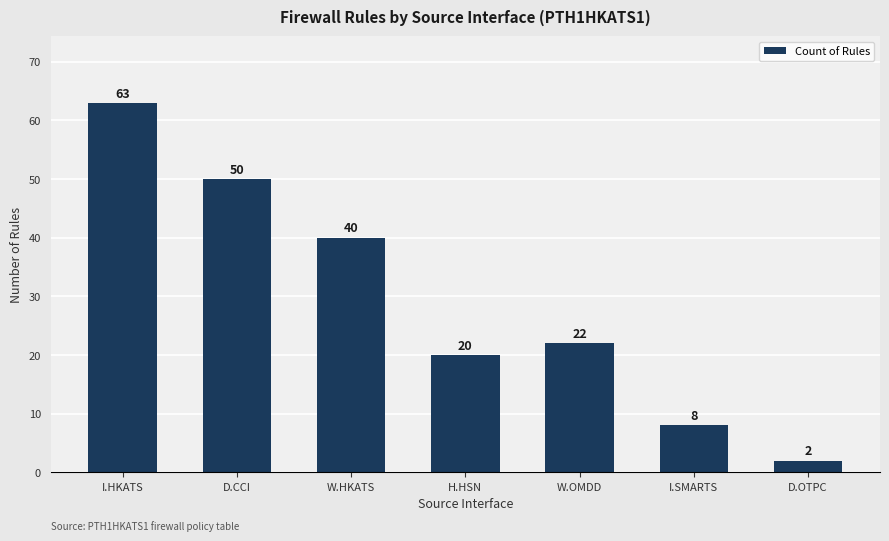

List the labels in order of value, smallest first.

D.OTPC, I.SMARTS, H.HSN, W.OMDD, W.HKATS, D.CCI, I.HKATS